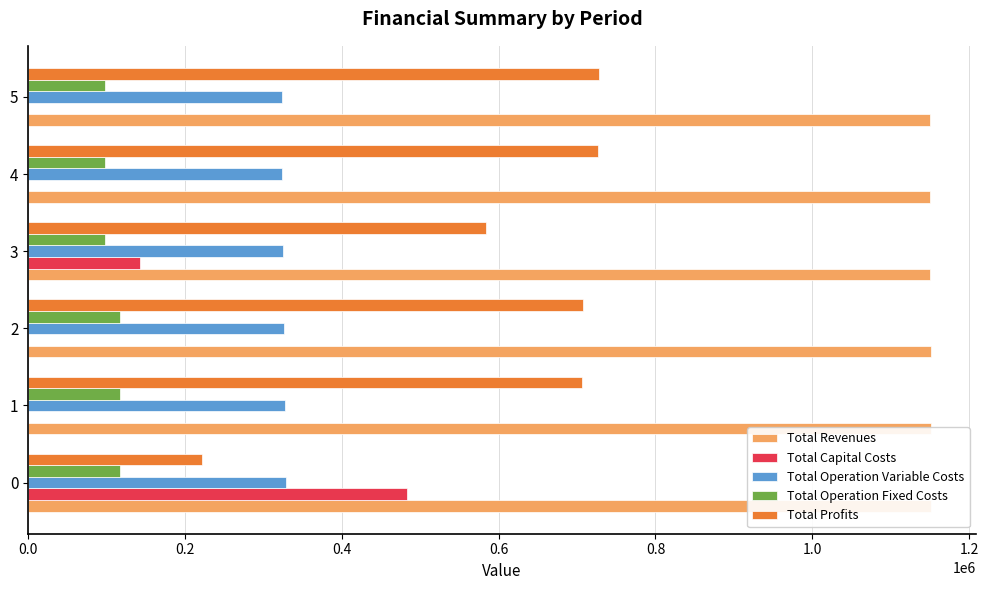

Does the chart contain stacked bars?

No